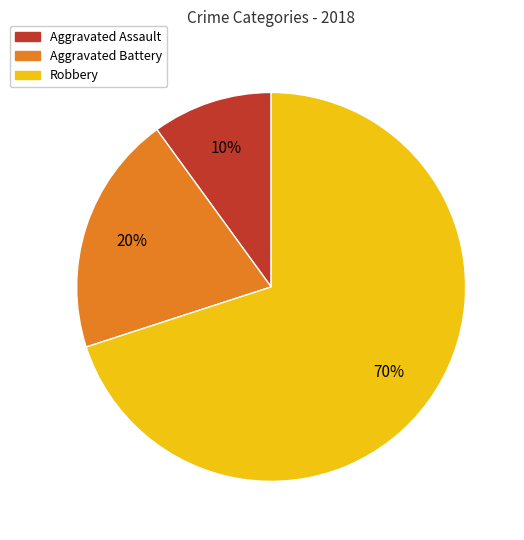

Which slice represents more than half of the pie?

Robbery